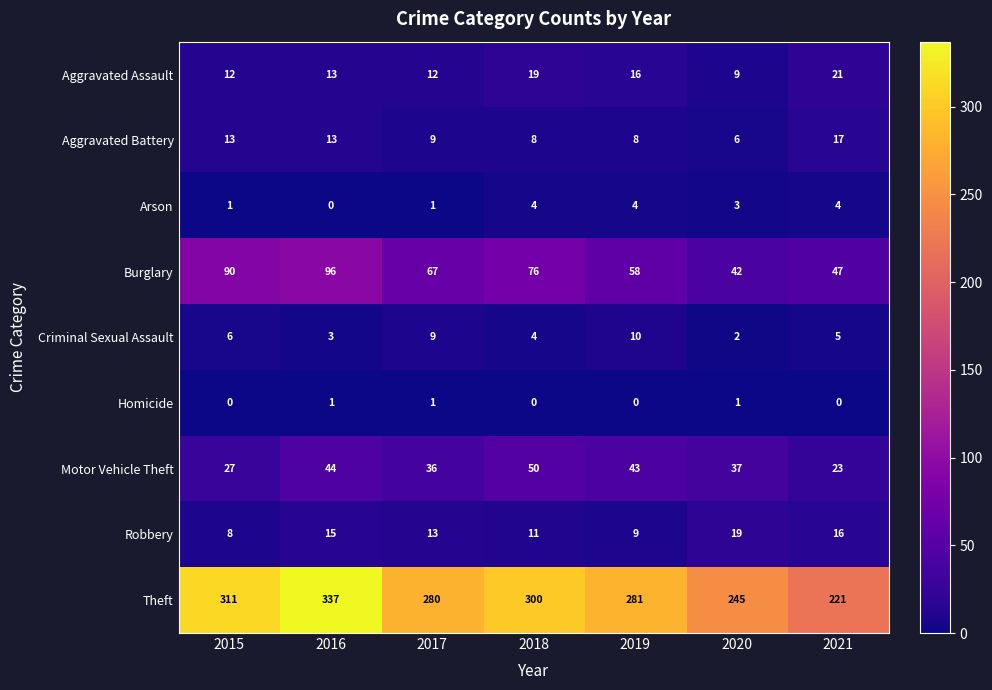

Rank the categories by Robbery value from lowest to highest.

2015, 2019, 2018, 2017, 2016, 2021, 2020